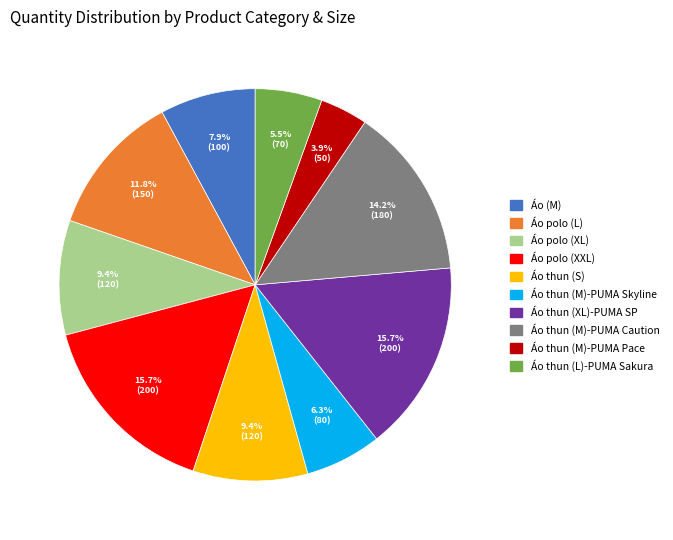

Count the number of slices in the pie.

10